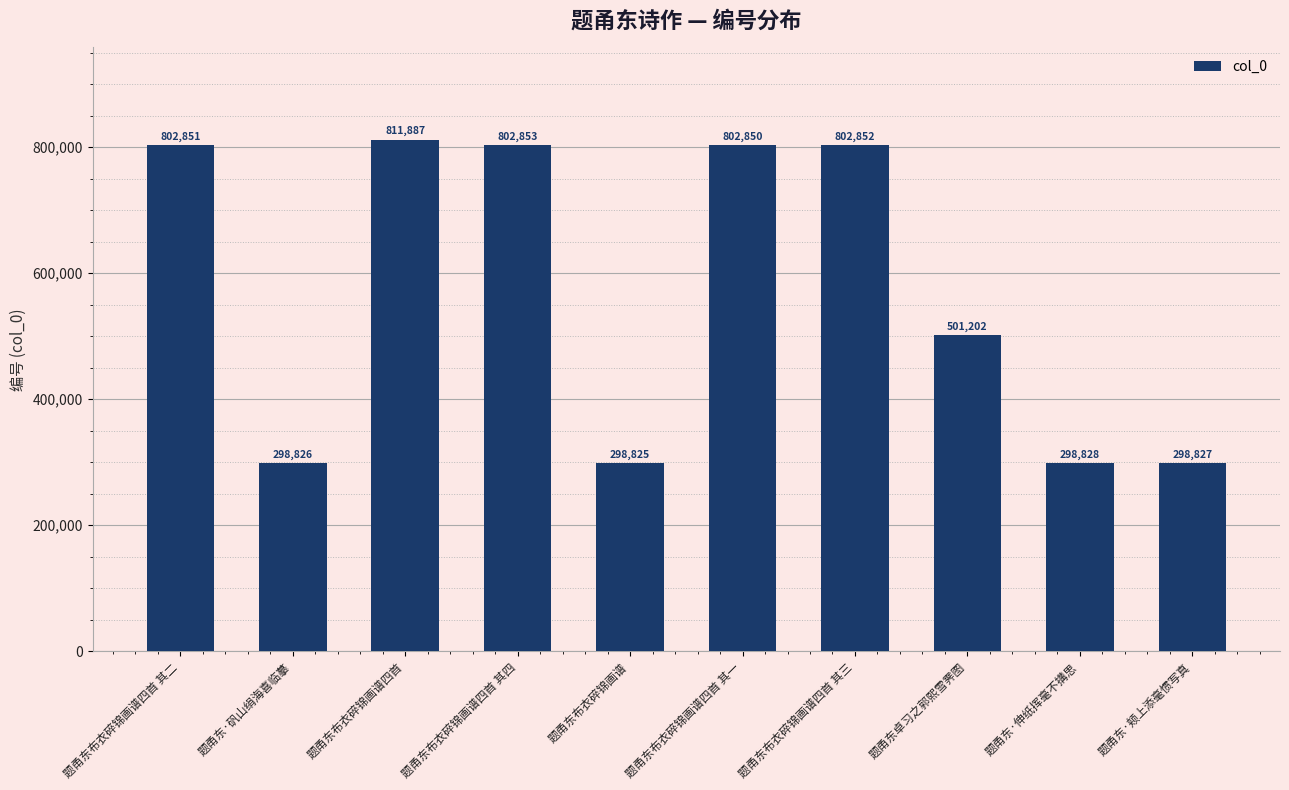

What is the change in value from 题甬东布衣碎锦画谱四首 其二 to 题甬东·伸纸挥毫不搆思?

-504023